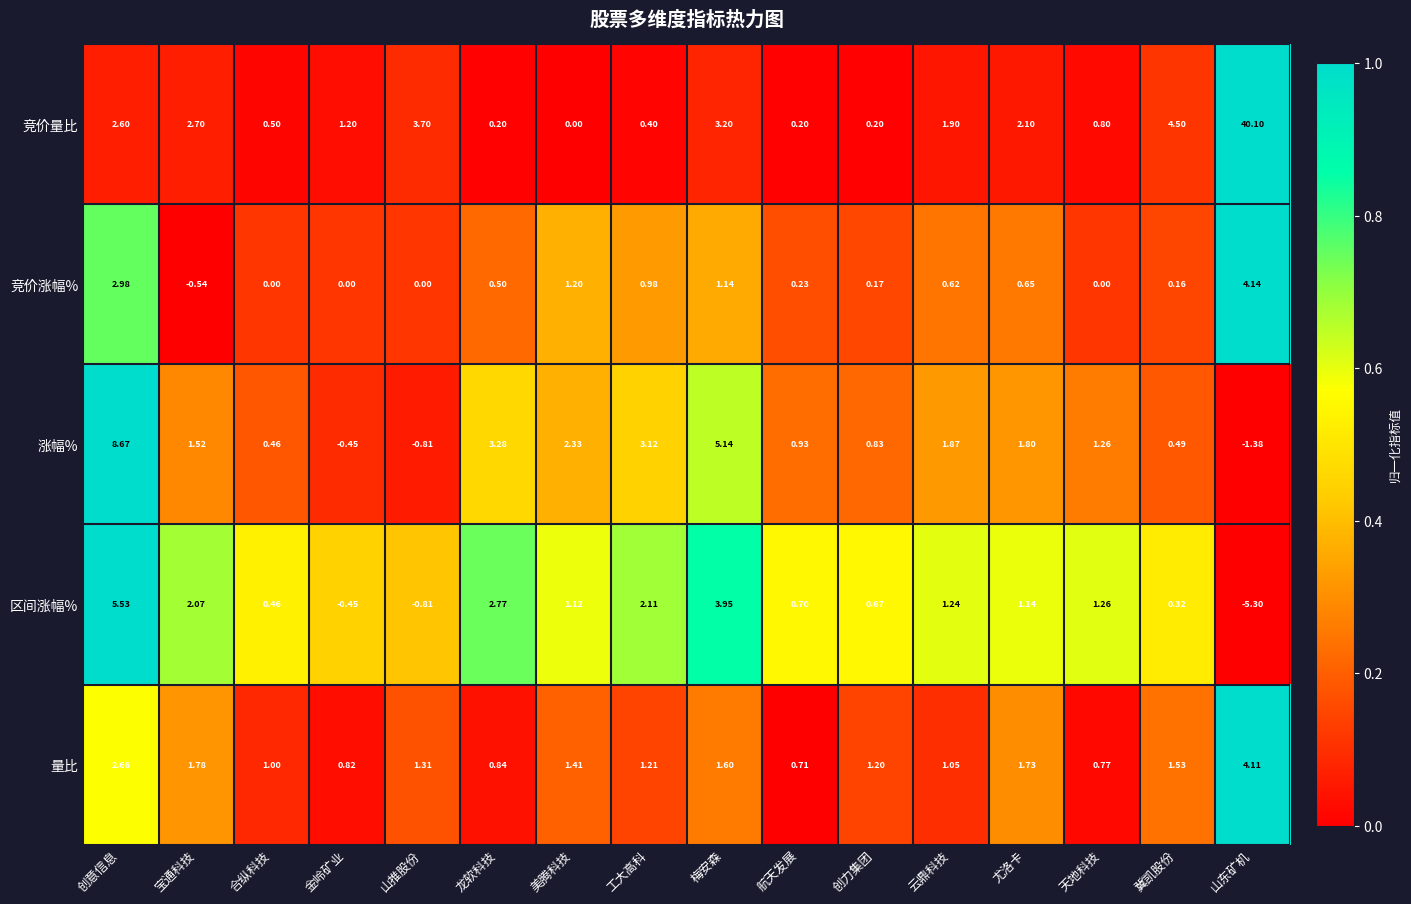

List the series in order of their peak value, lowest first.

量比, 竞价涨幅%, 区间涨幅%, 涨幅%, 竞价量比